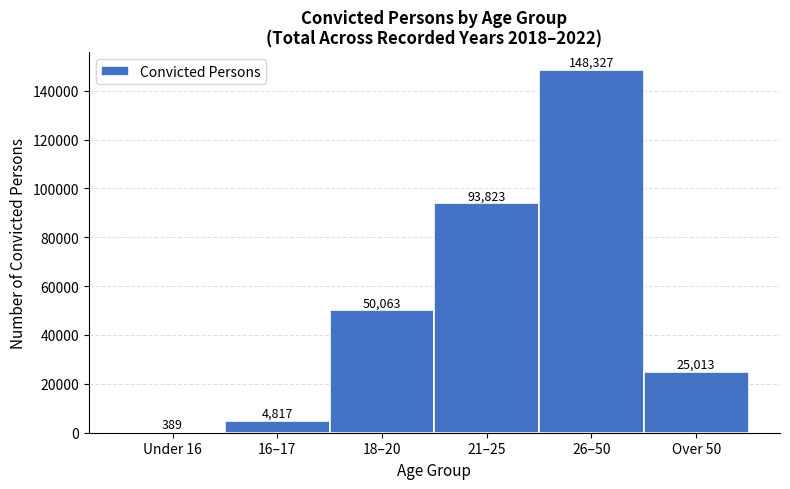

Reading left to right, what are all the values shown in this chart?

Under 16=389	16–17=4817	18–20=50063	21–25=93823	26–50=148327	Over 50=25013